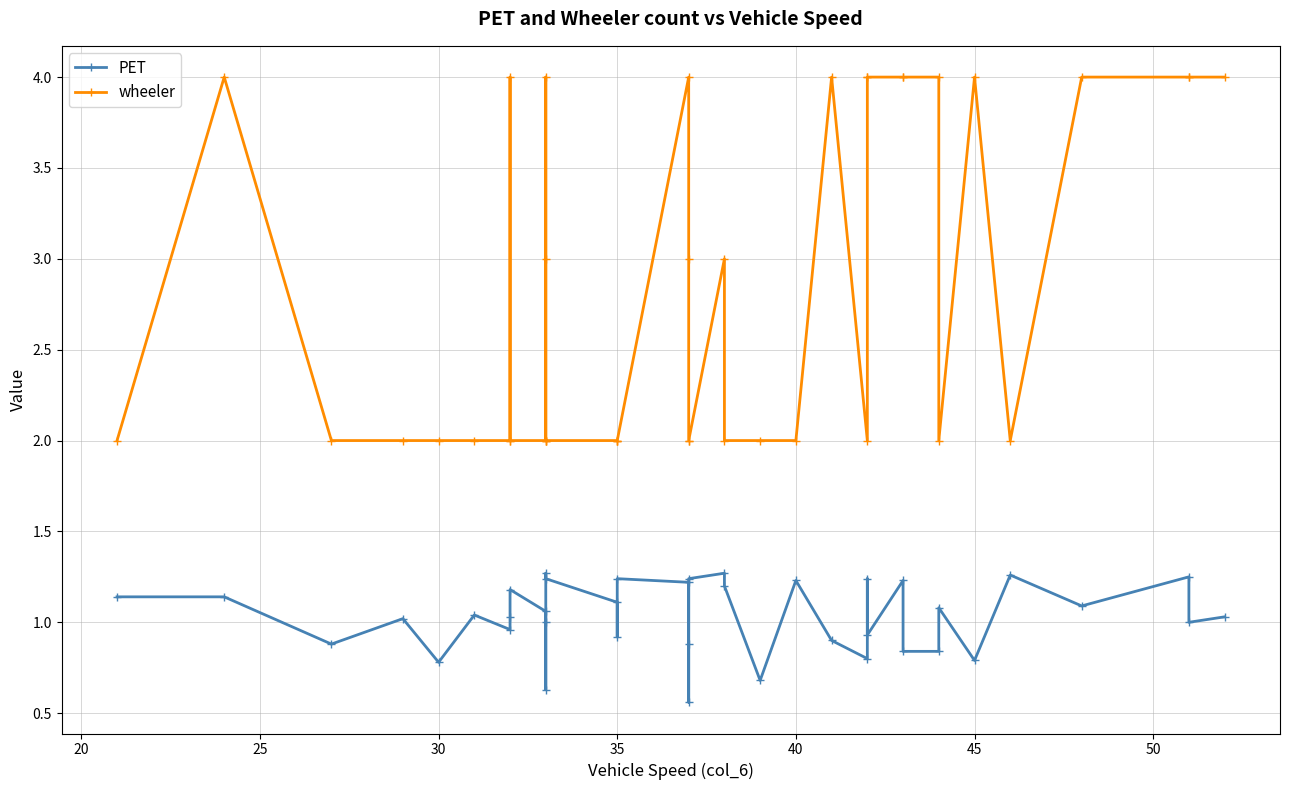

Does the chart display data point markers on the line(s)?

Yes